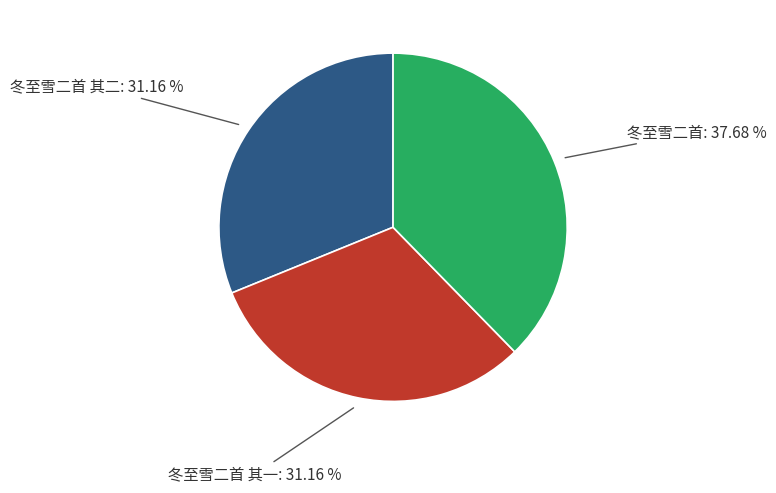

Does any single category account for the majority?

No